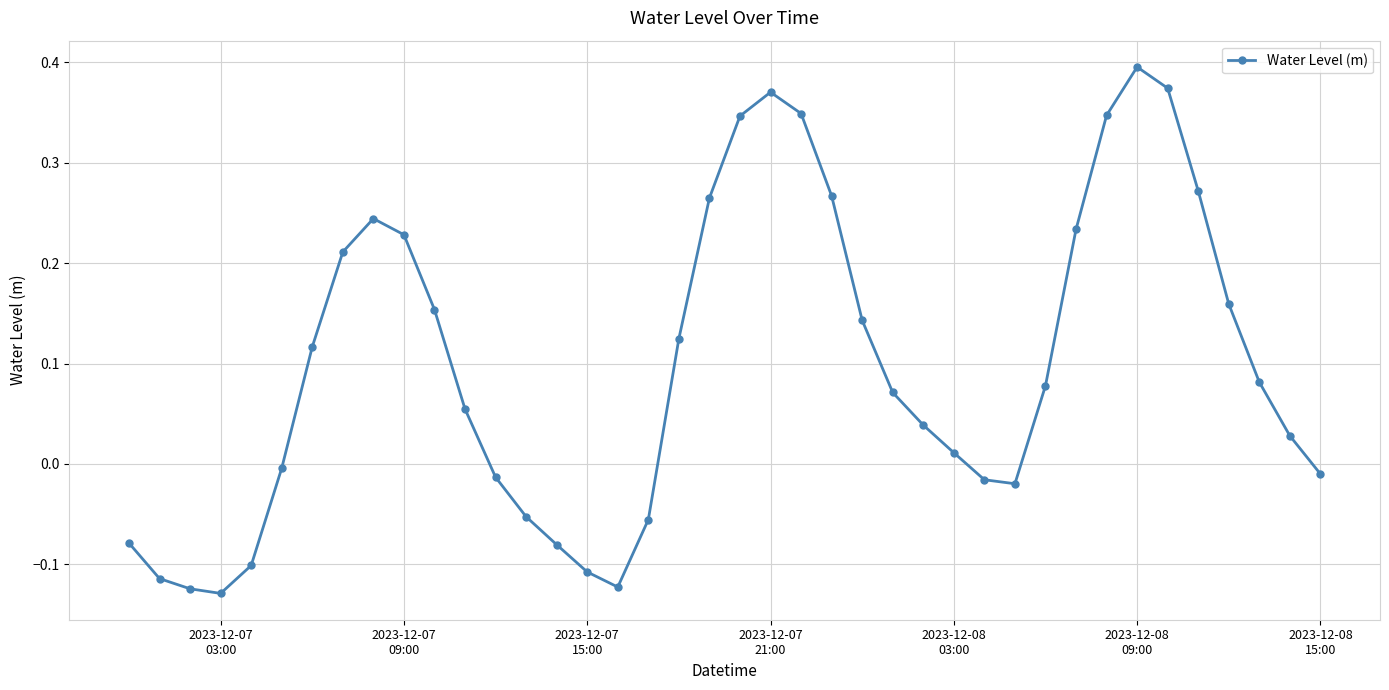

True or false: there are more than 0 points higher than both neighbors.

True